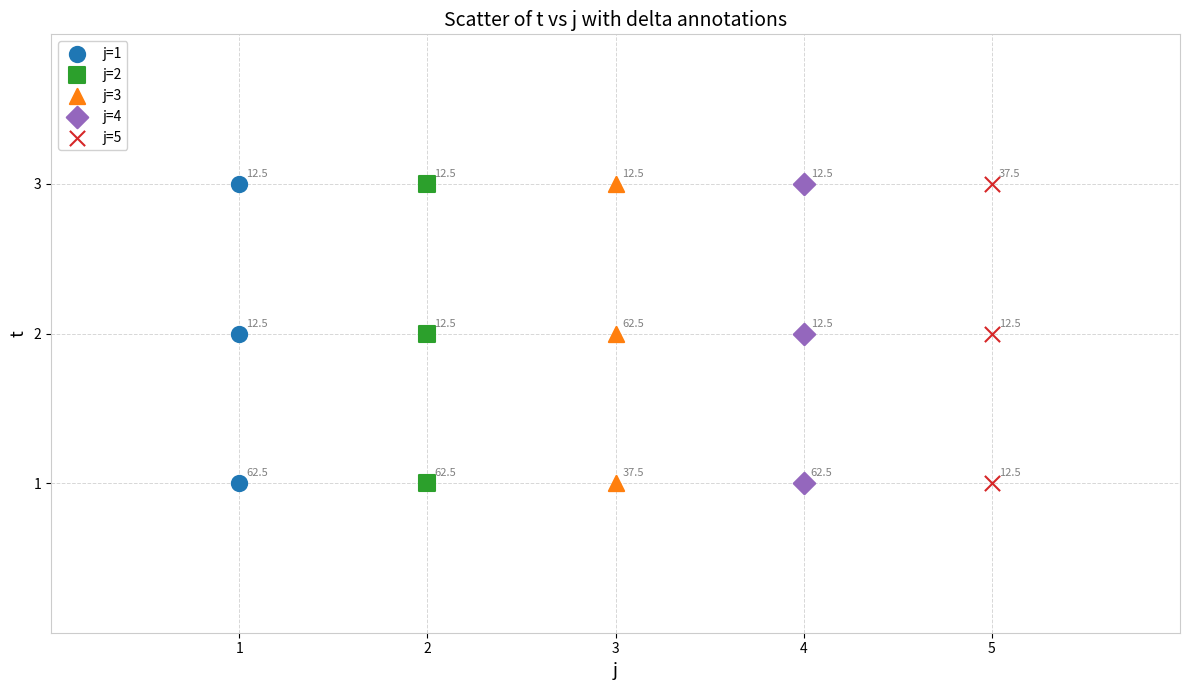

What are all the series names shown in the legend?

j=1, j=2, j=3, j=4, j=5